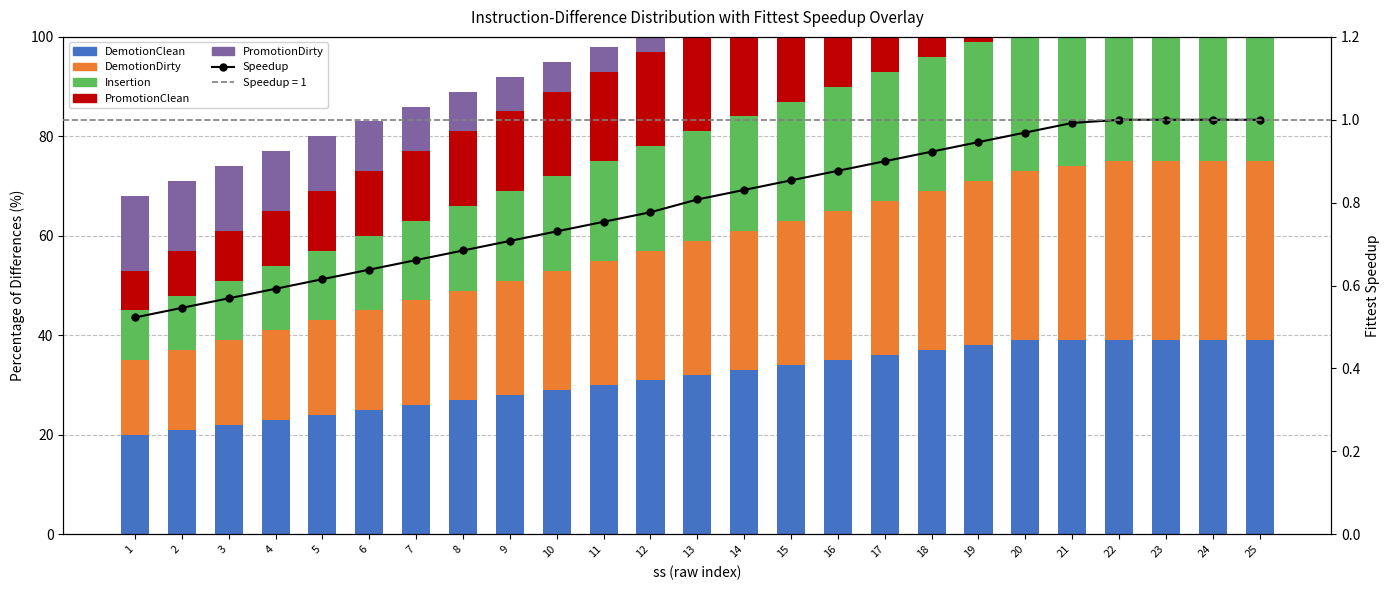

Read the PromotionClean value at 14.

21.0